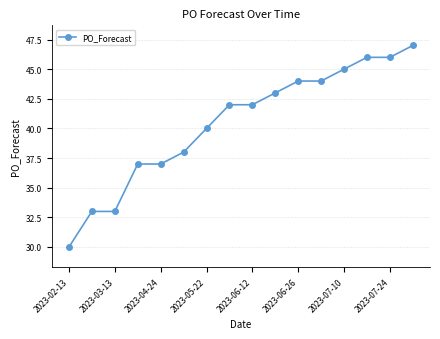

Reading right to left, list all the values displayed in this chart.

47	46	46	45	44	44	43	42	42	40	38	37	37	33	33	30